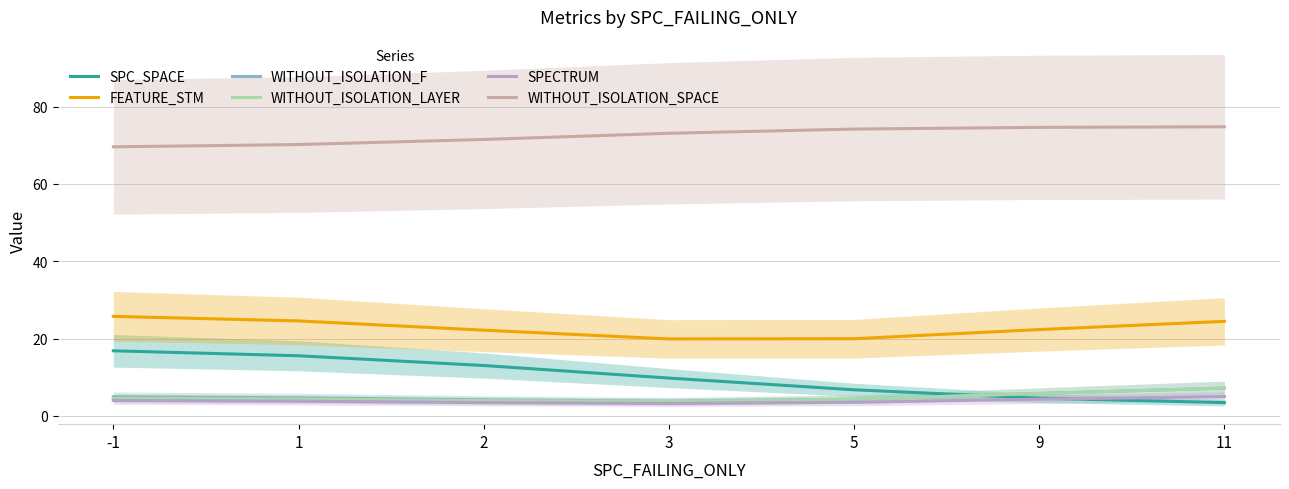

What is the minimum value shown in the chart?

3.2